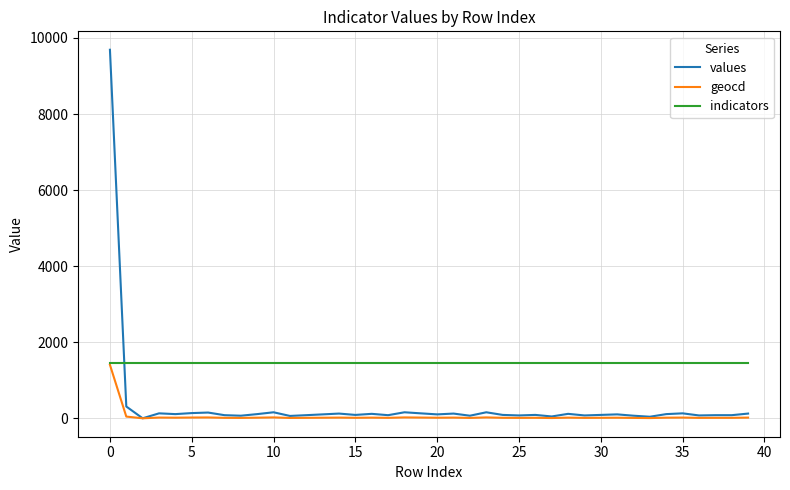

Which series has the largest range (max minus min)?

values